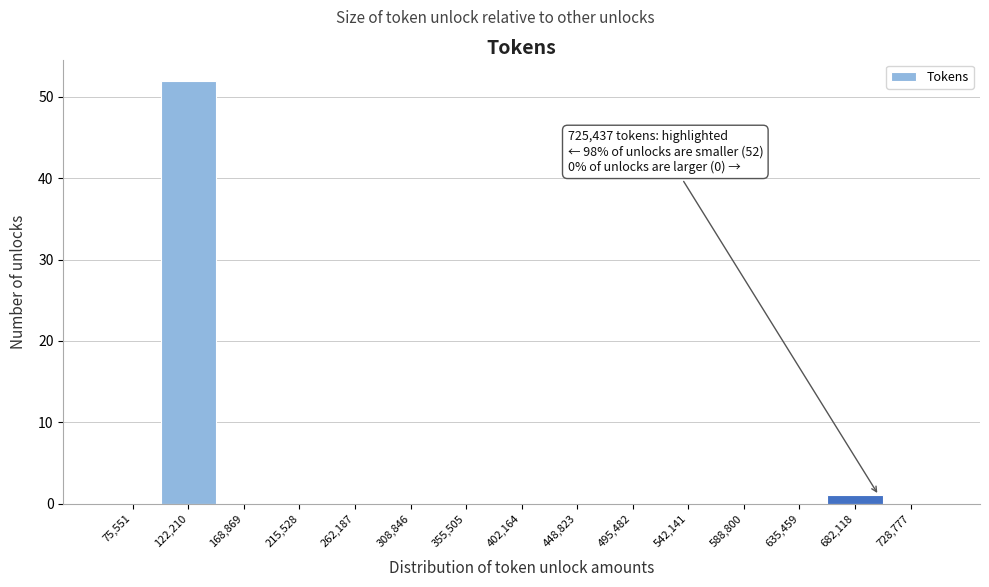

Reading left to right, what are all the values shown in this chart?

75,551=0	122,210=52	168,869=0	215,528=0	262,187=0	308,846=0	355,505=0	402,164=0	448,823=0	495,482=0	542,141=0	588,800=0	635,459=0	682,118=1	728,777=0